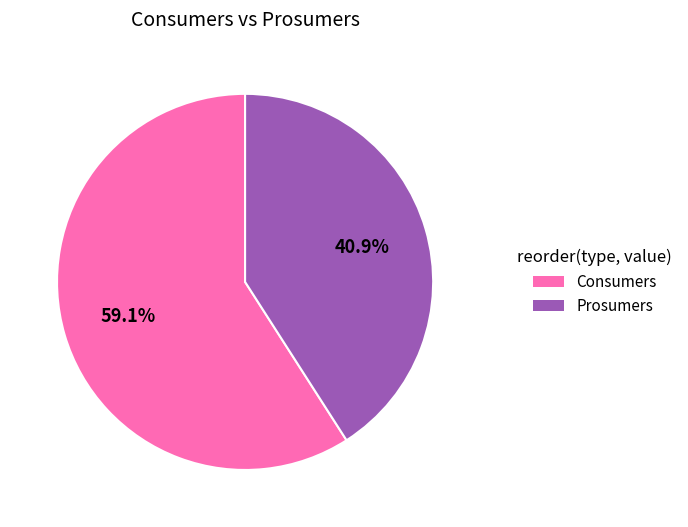

The Prosumers slice represents 41% of the pie. True or false?

True